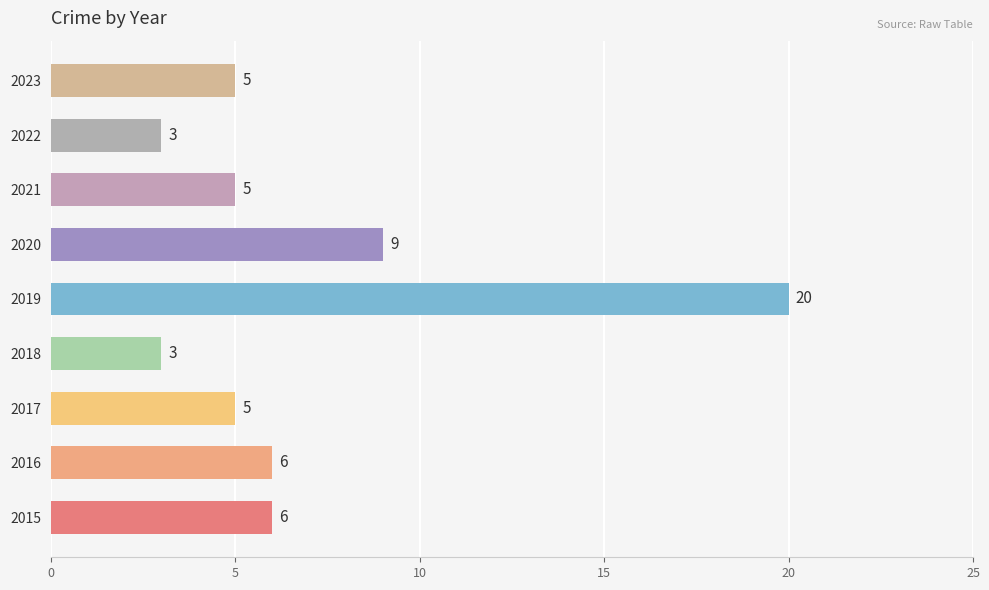

What is the minimum value shown in the chart?

3